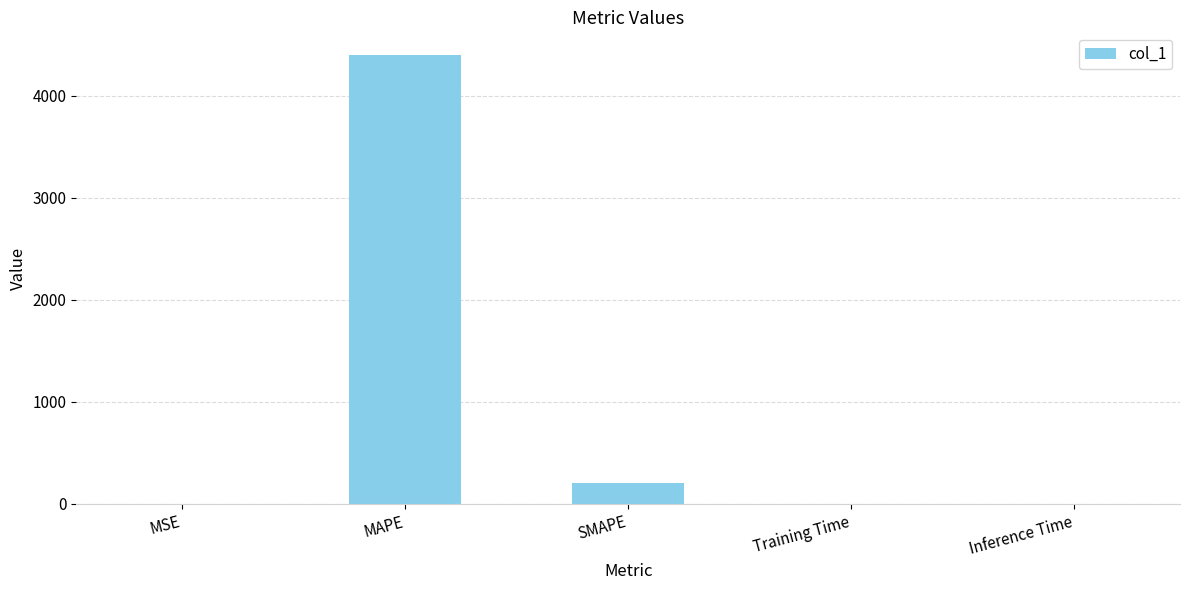

The value at MAPE is 4403.8. True or false?

True